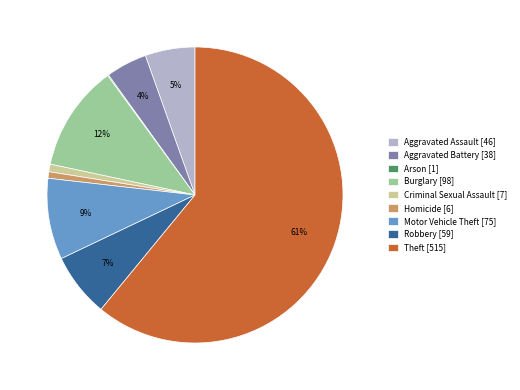

To the nearest percent, what is the combined percentage of Homicide and Aggravated Assault?

6%